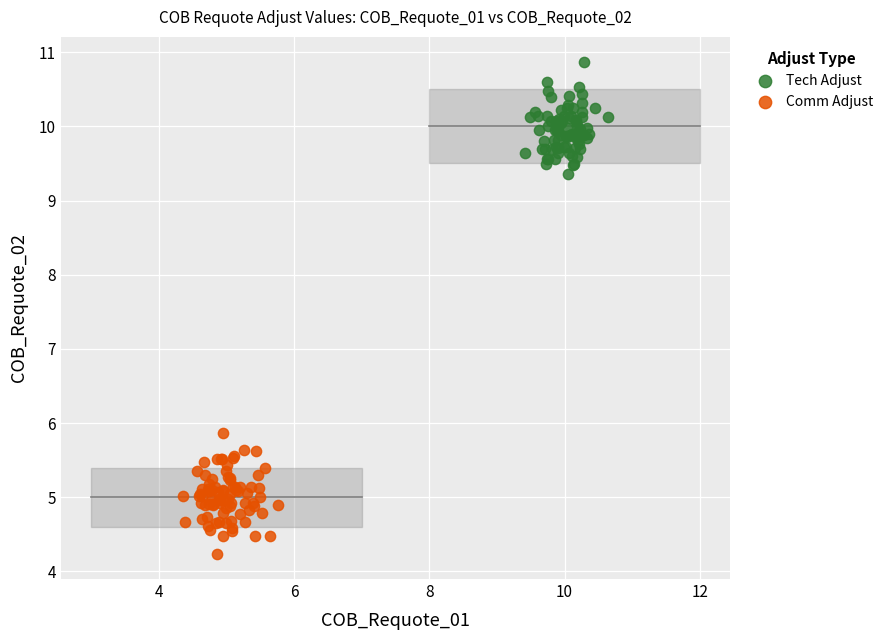

What are all the series names shown in the legend?

Tech Adjust, Comm Adjust